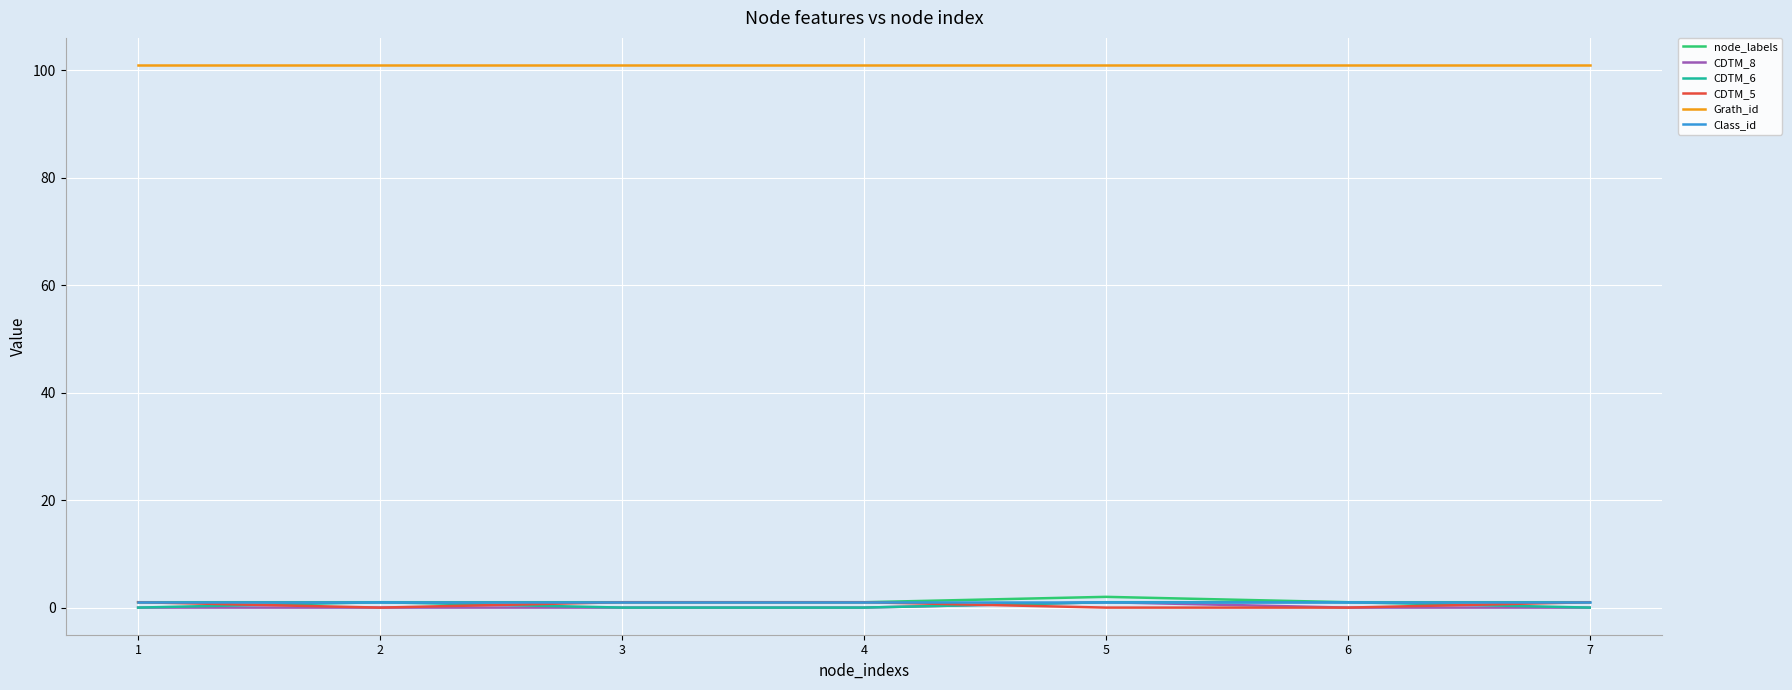

The node_labels series shows 1 at 4. True or false?

True